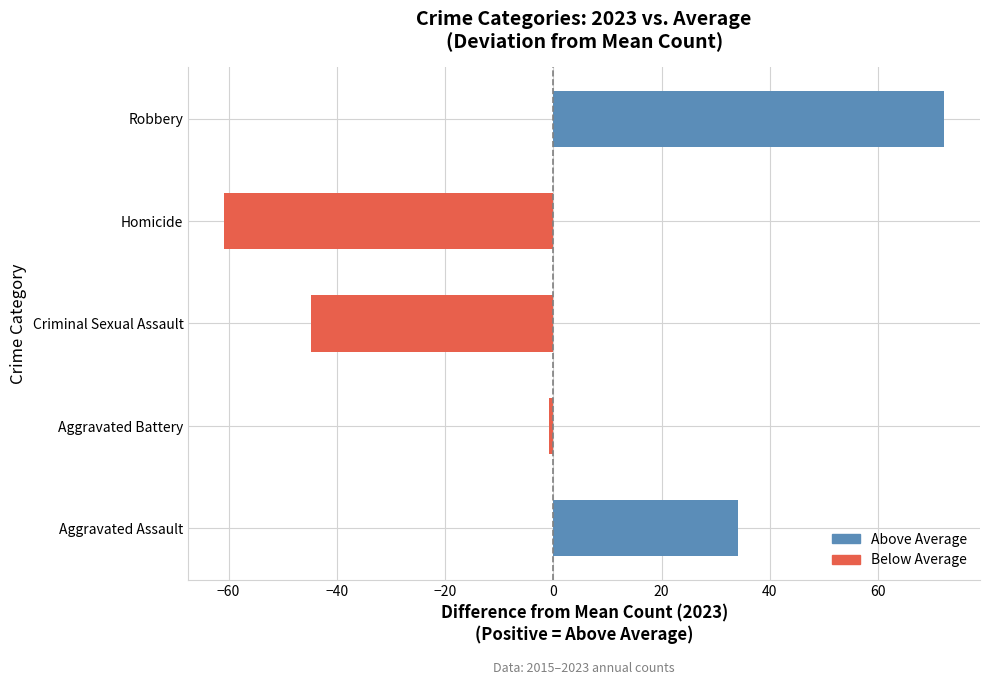

Between Robbery and Aggravated Assault, which is larger?

Robbery